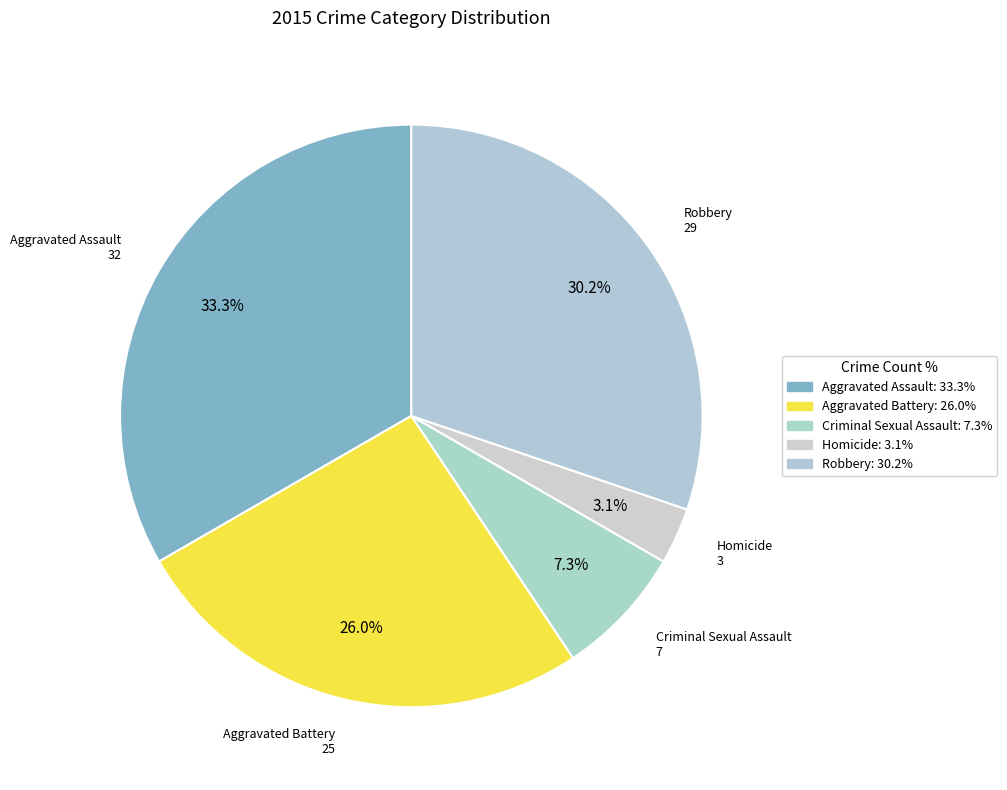

Between Aggravated Battery and Criminal Sexual Assault, which is larger?

Aggravated Battery